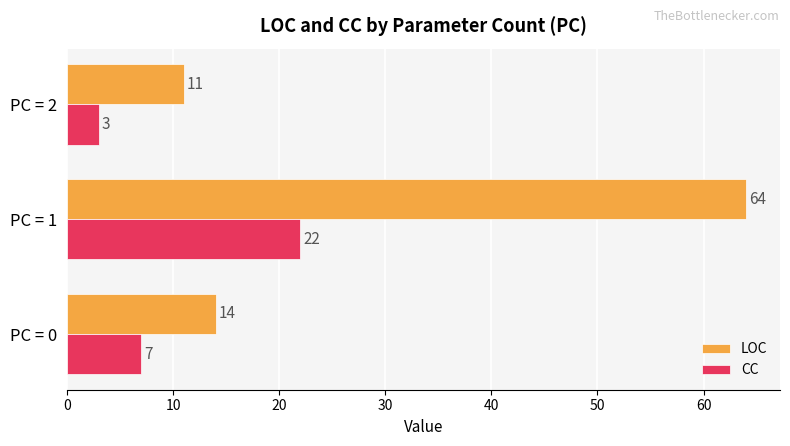

What is the maximum value shown in the chart?

64